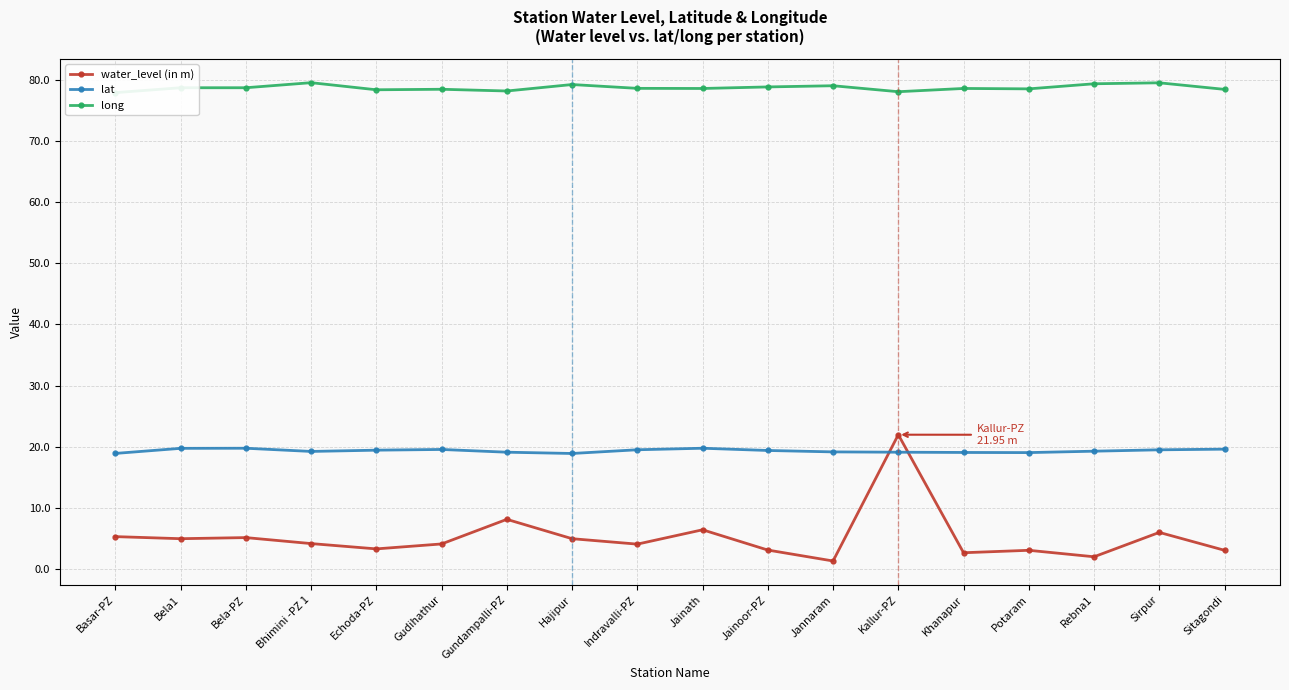

What is the spread (max minus min) of values at Rebna1?

77.5